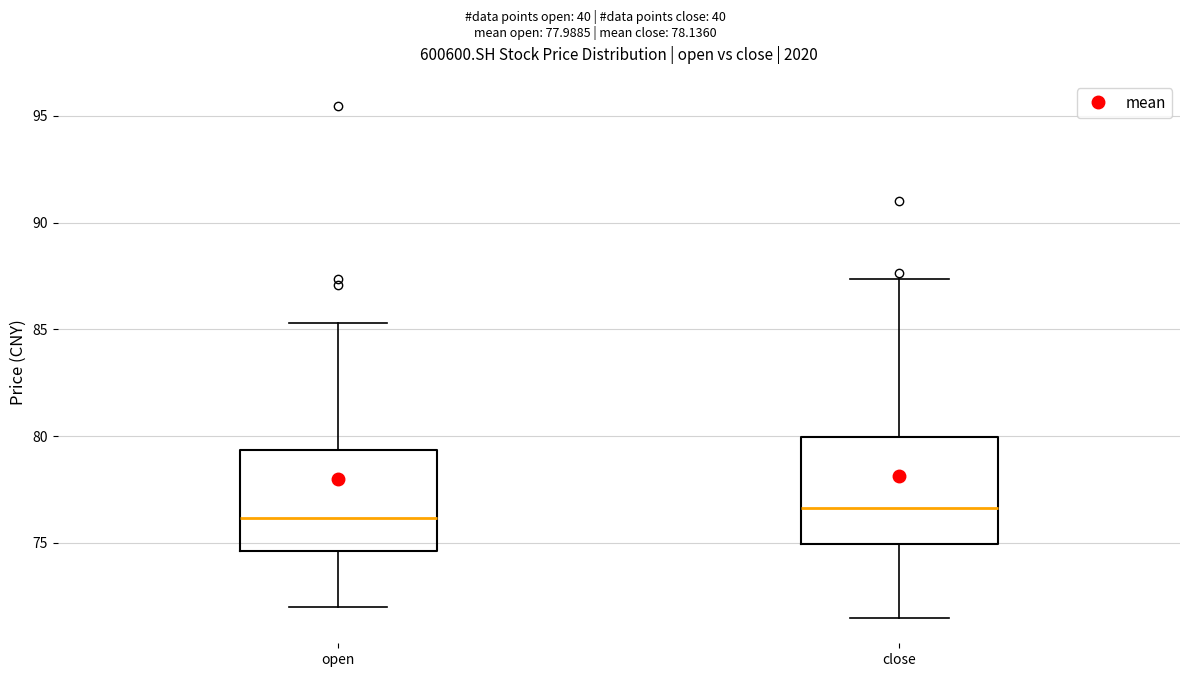

Where does the lower whisker of the box for open end on the y-axis? The values are not printed on the chart, so give them approximately, as read against the axis.

72.0